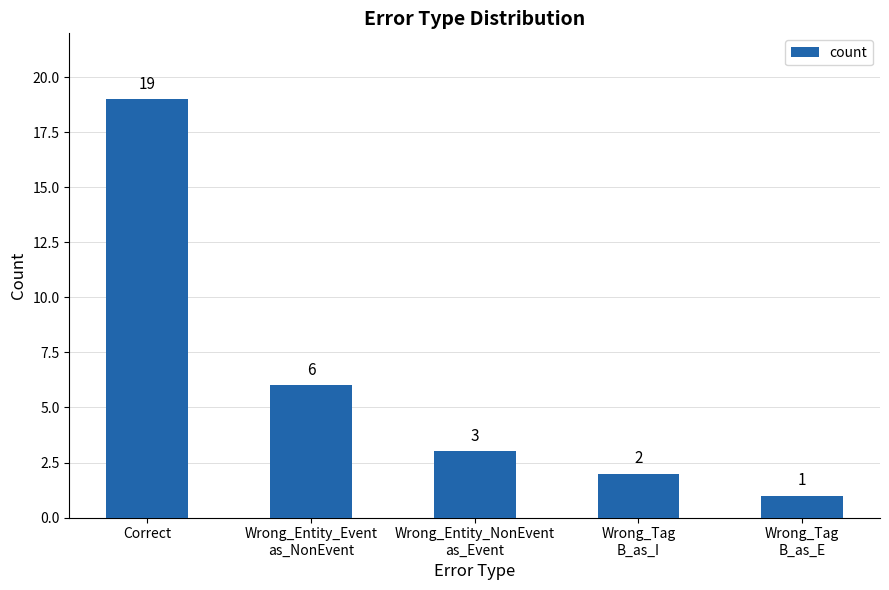

What is the ratio of the value at Wrong_Tag
B_as_E to the value at Wrong_Tag
B_as_I?

0.5